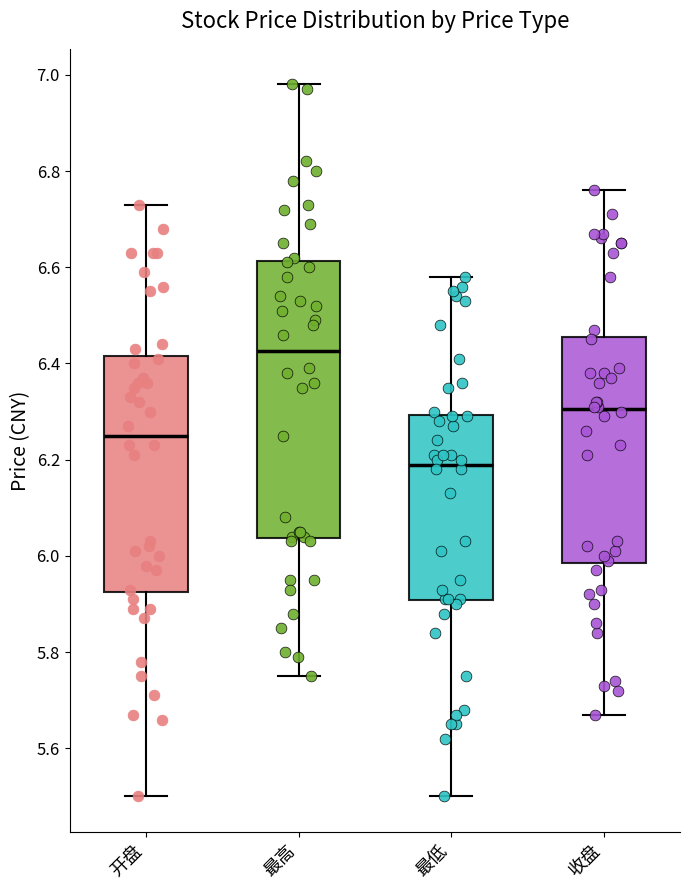

Comparing the boxes themselves (not the whiskers), which one is the tallest?

最高